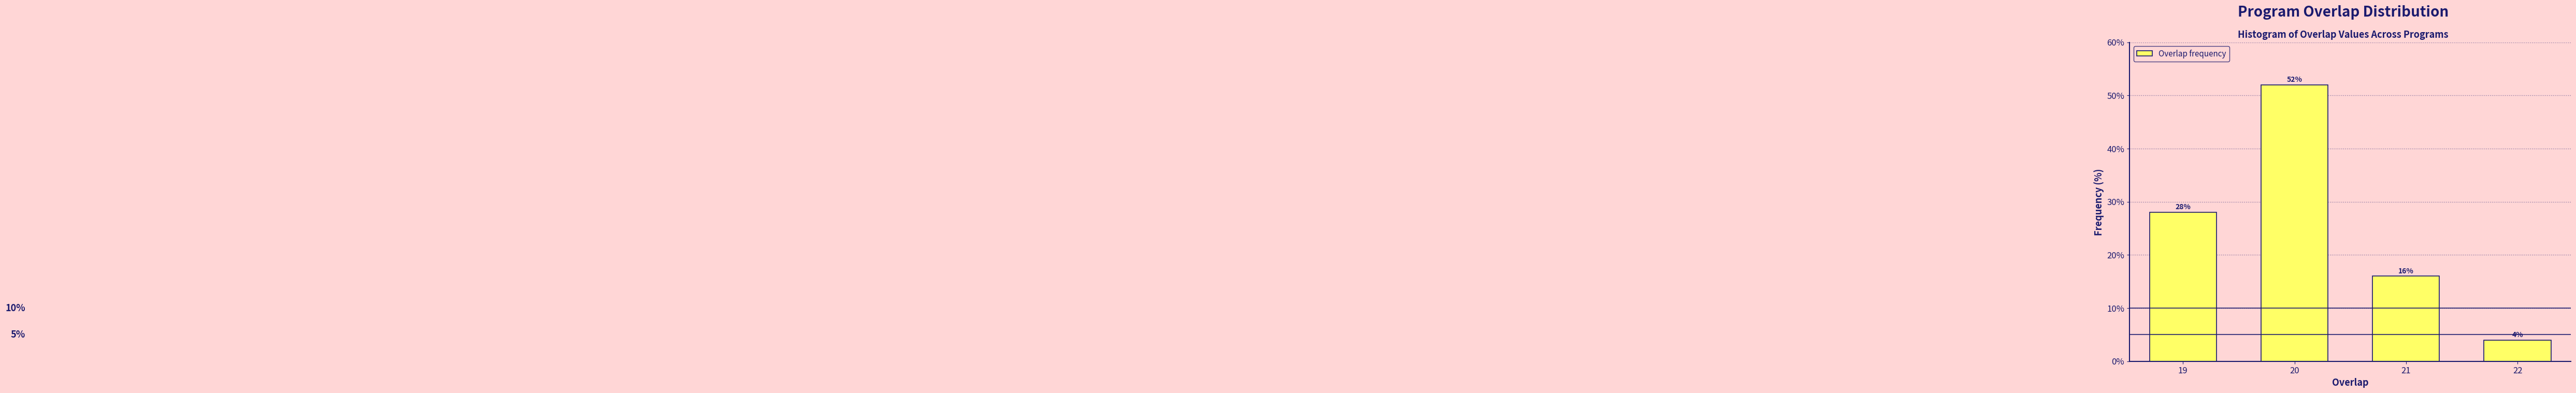

Reading left to right, transcribe all the data shown in this chart.

19=28.0	20=52.0	21=16.0	22=4.0